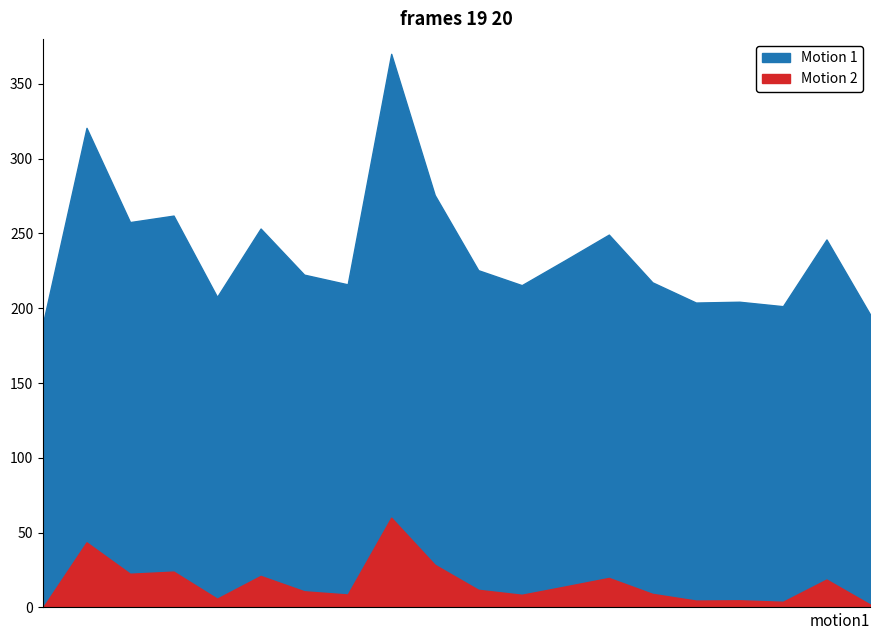

Does the chart display data point markers on the line(s)?

No